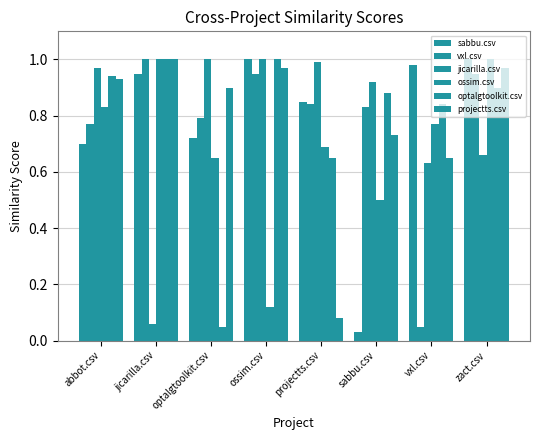

Count the number of categories in the chart.

8